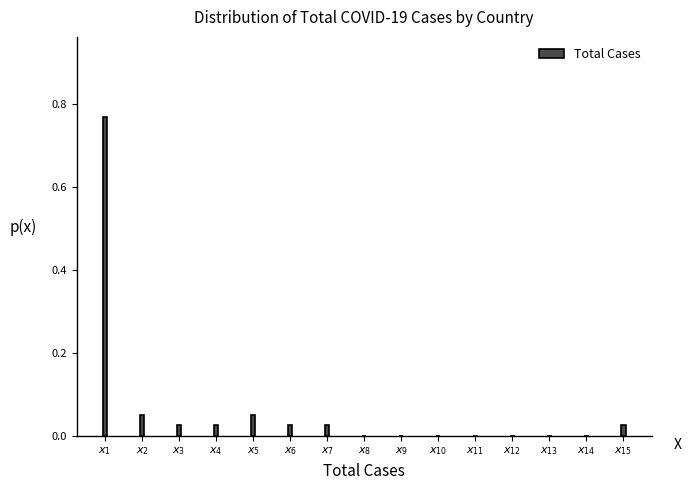

What is the sum of all values?

1.0